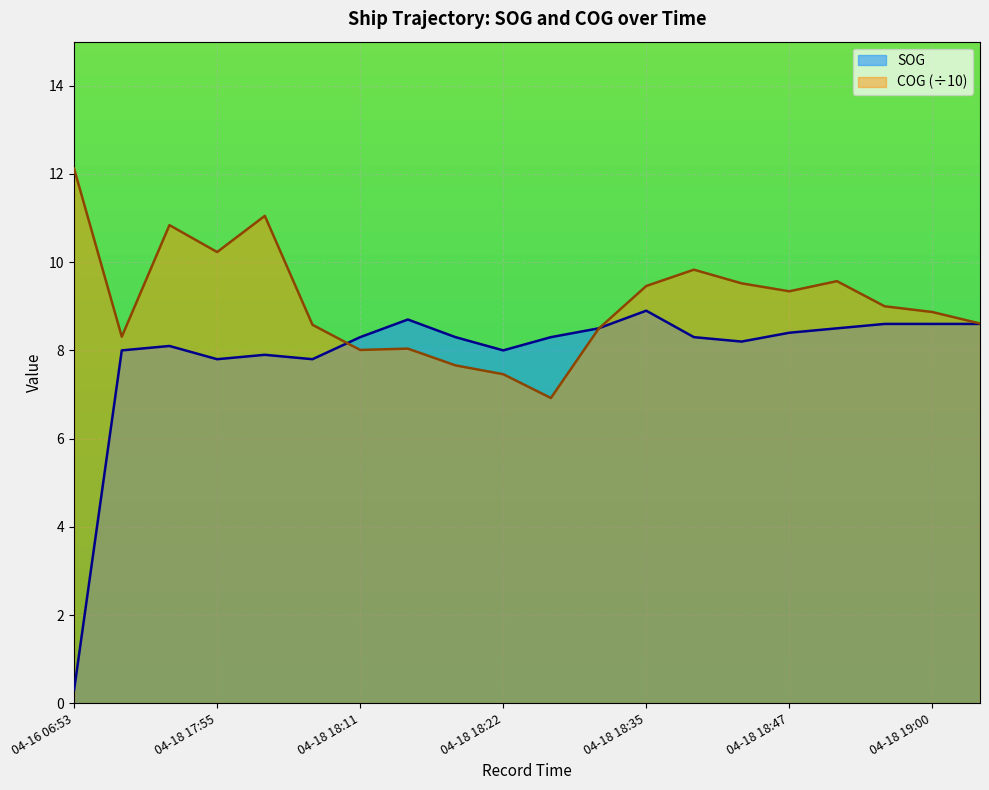

What is the label of the 6th point from the left?

04-18 18:07